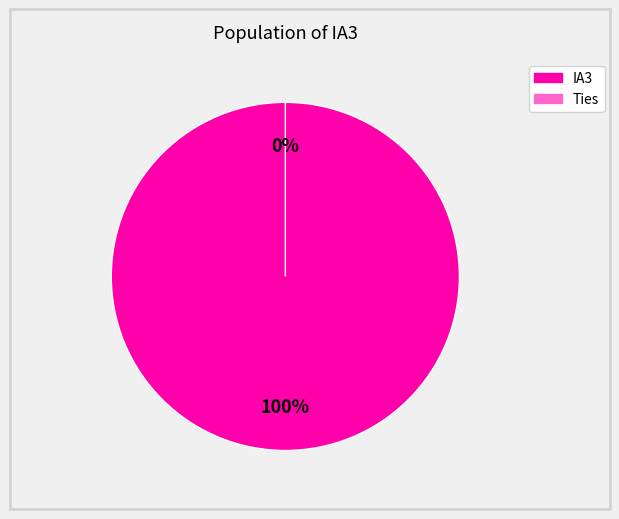

True or false: Ties accounts for 0% of the total.

True